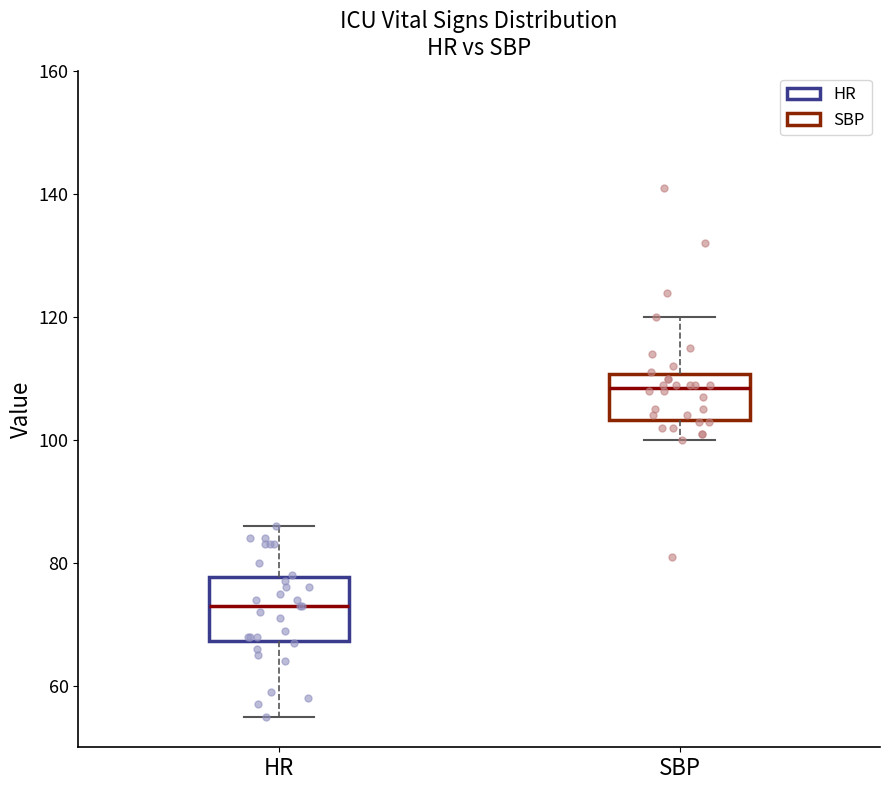

Reading left to right, read every box against the y-axis: the position of its median line, the range the box covers, and the ends of its whiskers. The values are not printed on the chart, so give them approximately, as read against the axis.

HR: median 74, box 68 to 78, whiskers 56 to 86
SBP: median 108, box 104 to 110, whiskers 100 to 120